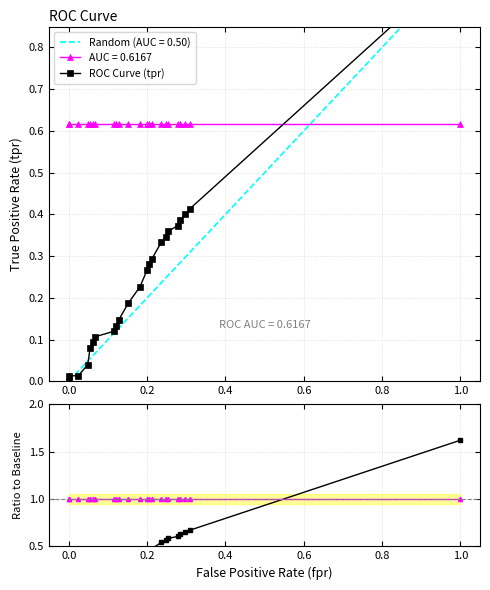

Count the number of data series in this chart.

3